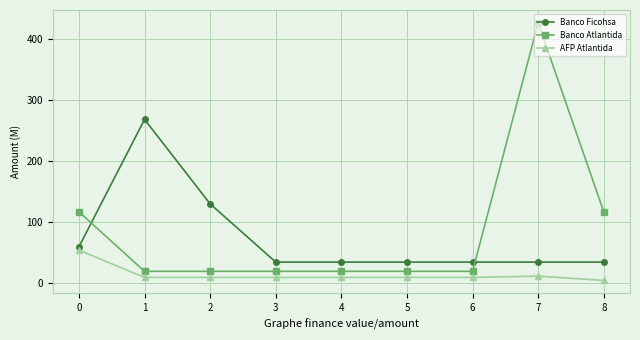

At which label does AFP Atlantida reach its minimum?

8